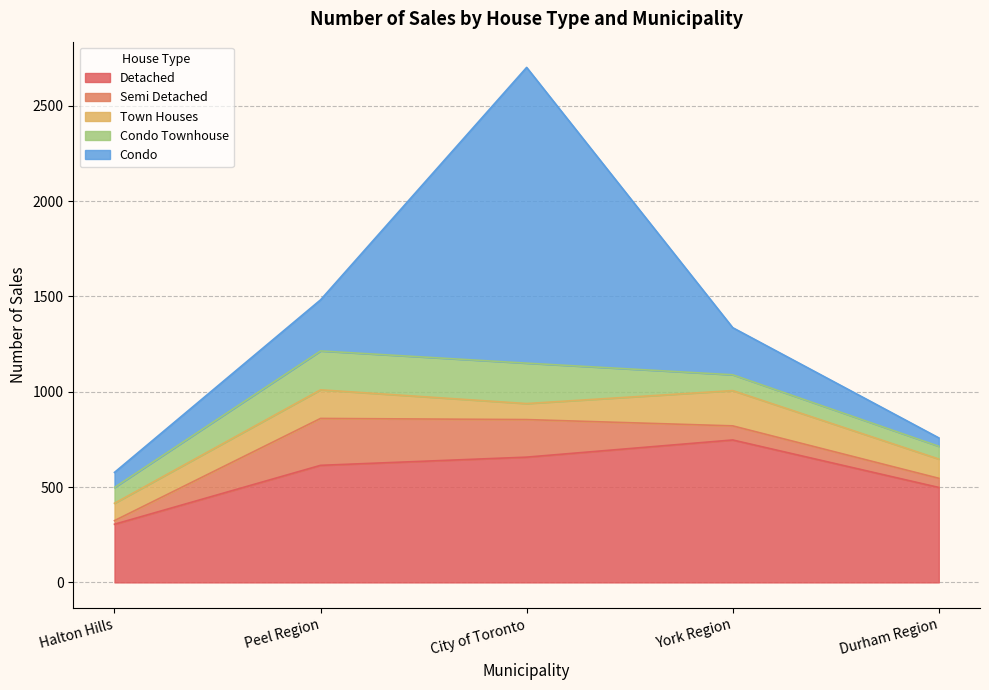

How many values in the Town Houses series are below 101?

2